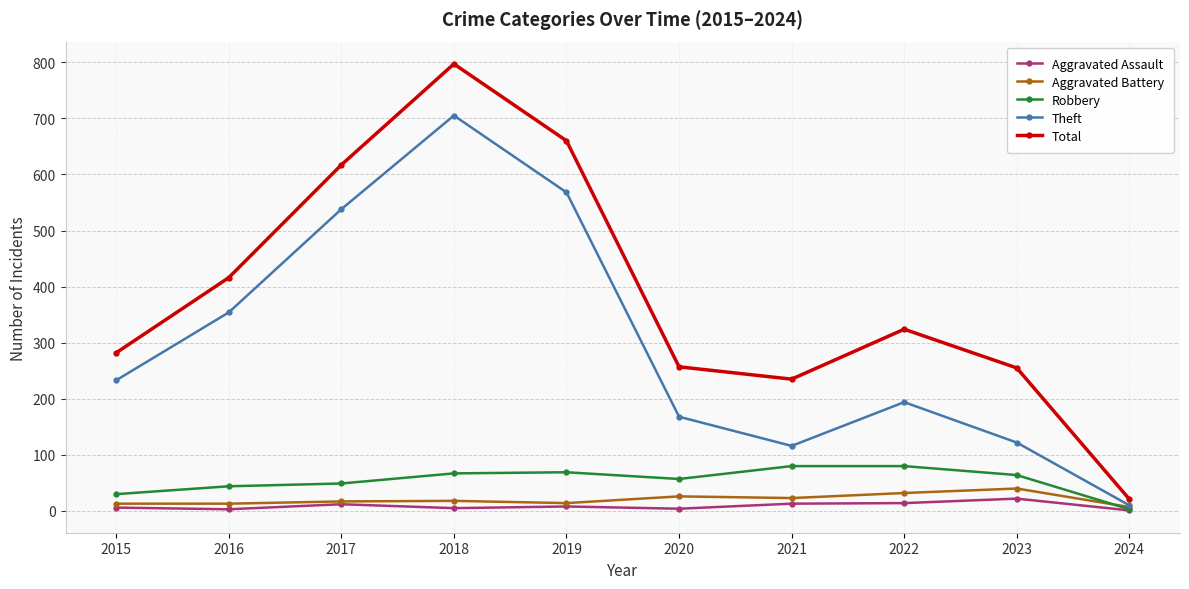

What is the difference between the second highest and minimum values in the Aggravated Assault series?

13